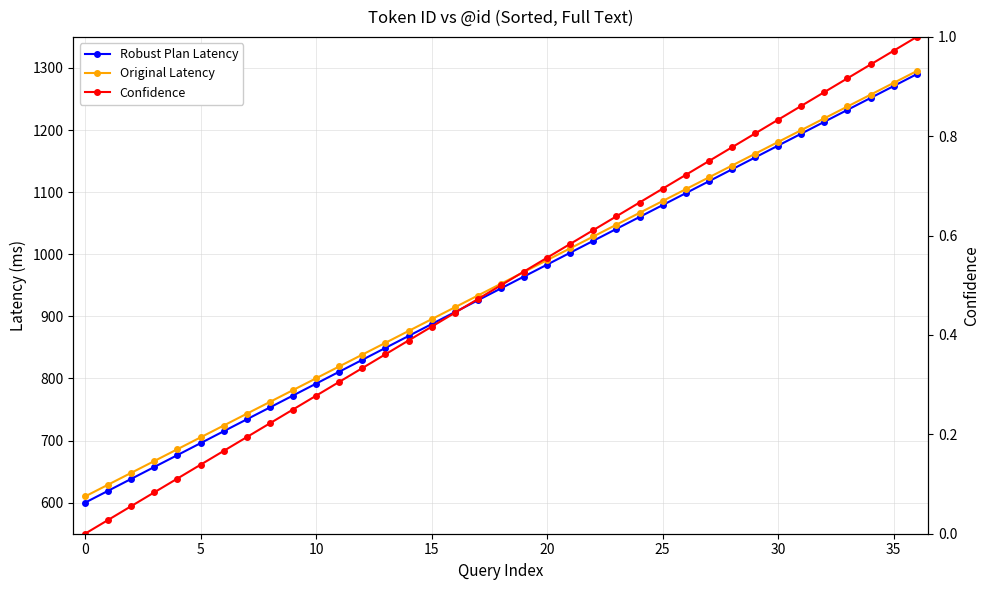

Is it true that Robust Plan Latency equals 1667.9 at 28?

False